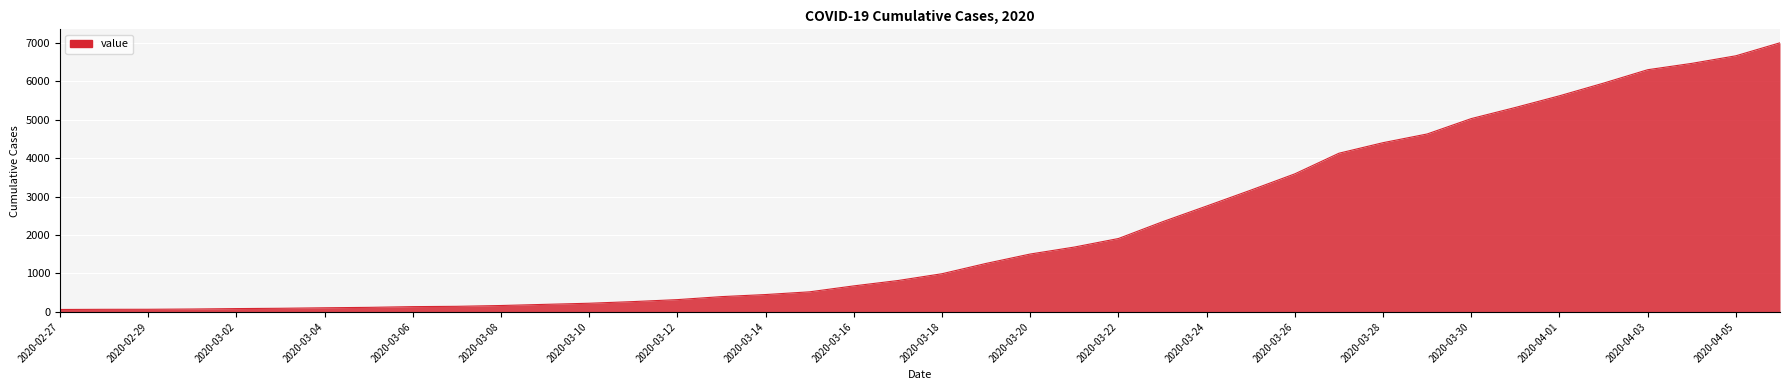

What is the difference between the maximum and minimum values?

6931